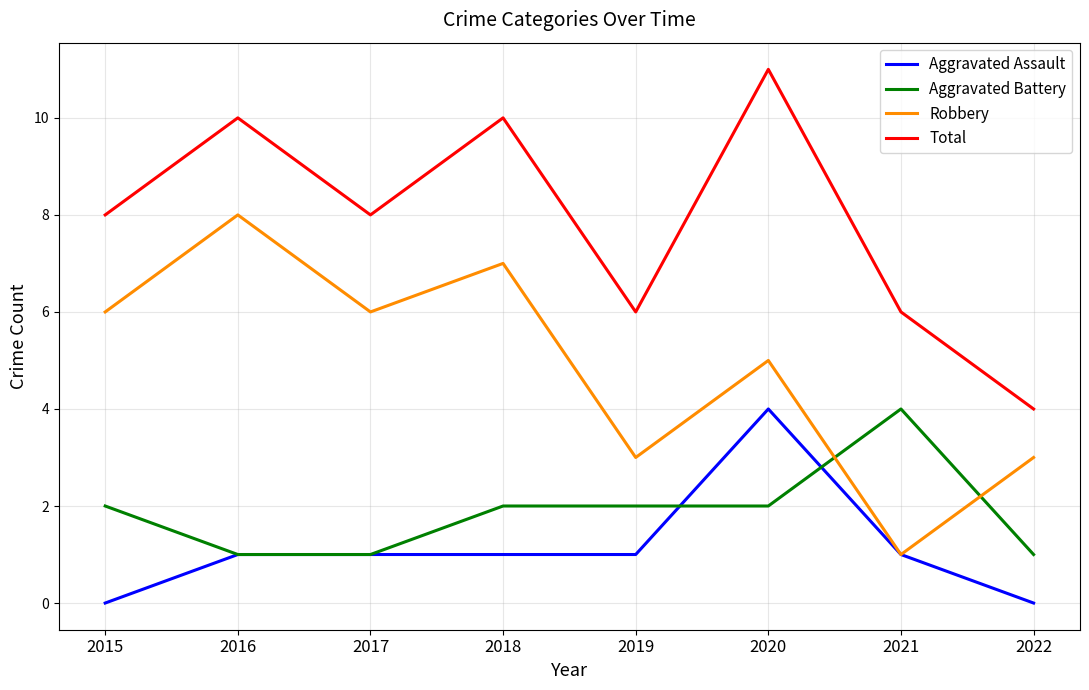

What is the spread (max minus min) of values at 2018?

9